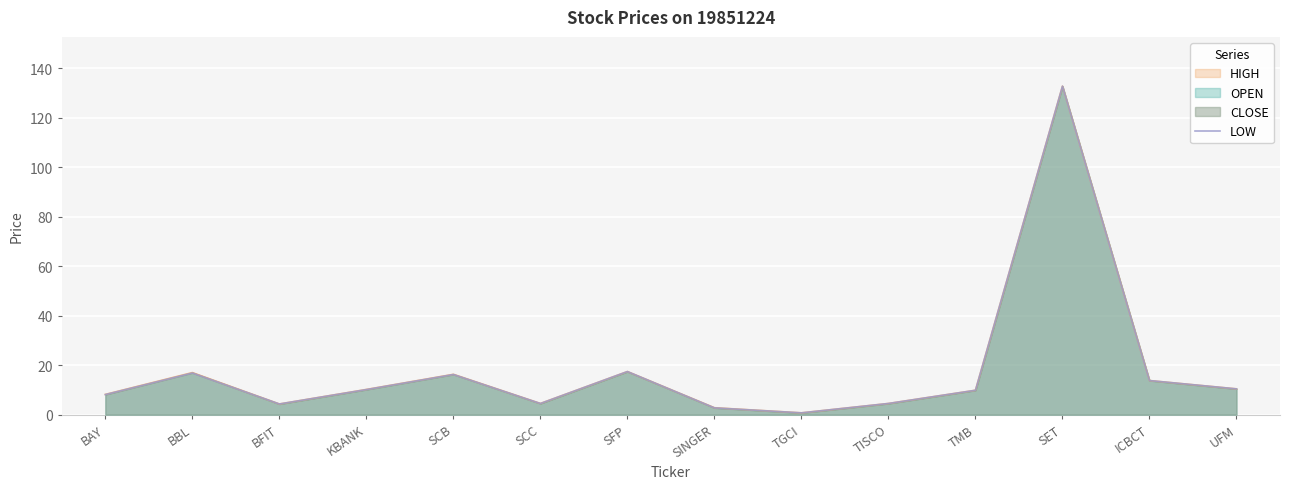

List the labels in order of value, smallest first.

TGCI, SINGER, BFIT, SCC, TISCO, BAY, TMB, KBANK, UFM, ICBCT, SCB, BBL, SFP, SET